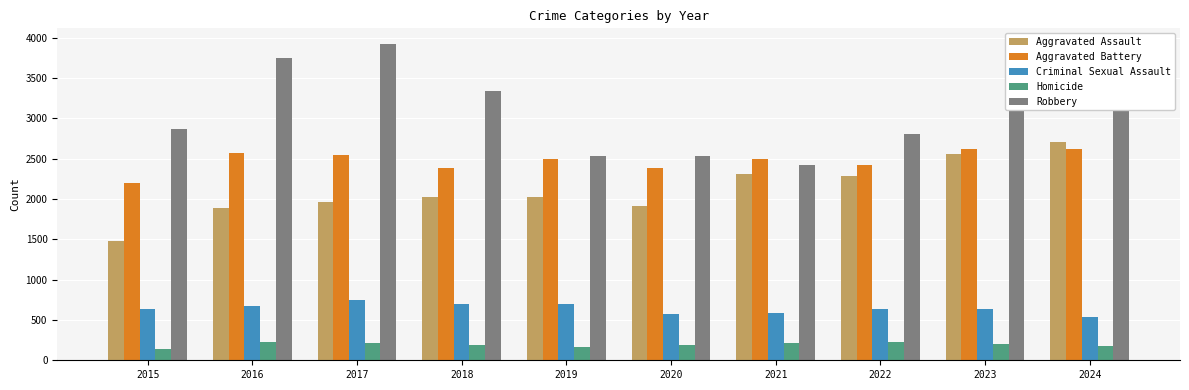

True or false: Criminal Sexual Assault has a value of 1137 at 2019.

False